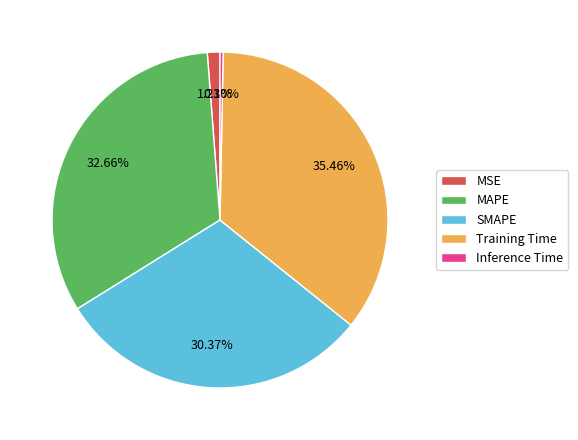

To the nearest percent, what percentage of the pie is MSE?

1%